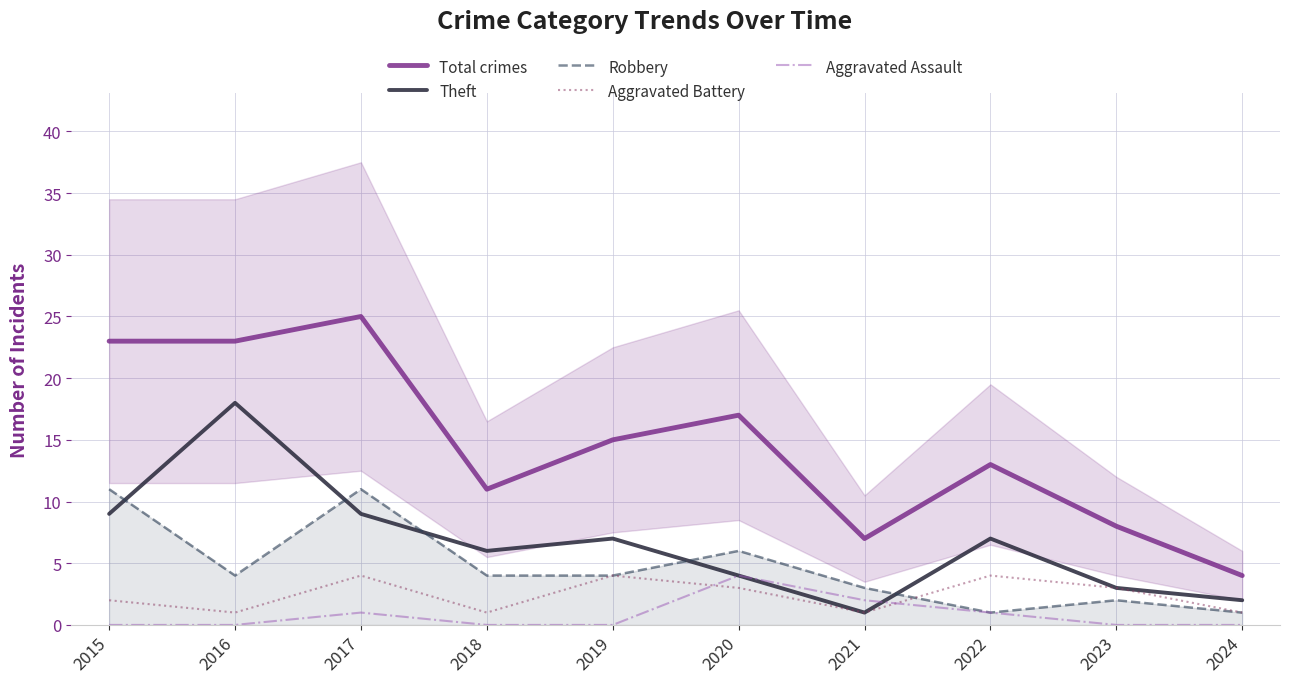

True or false: Aggravated Assault and Robbery cross at least once.

False